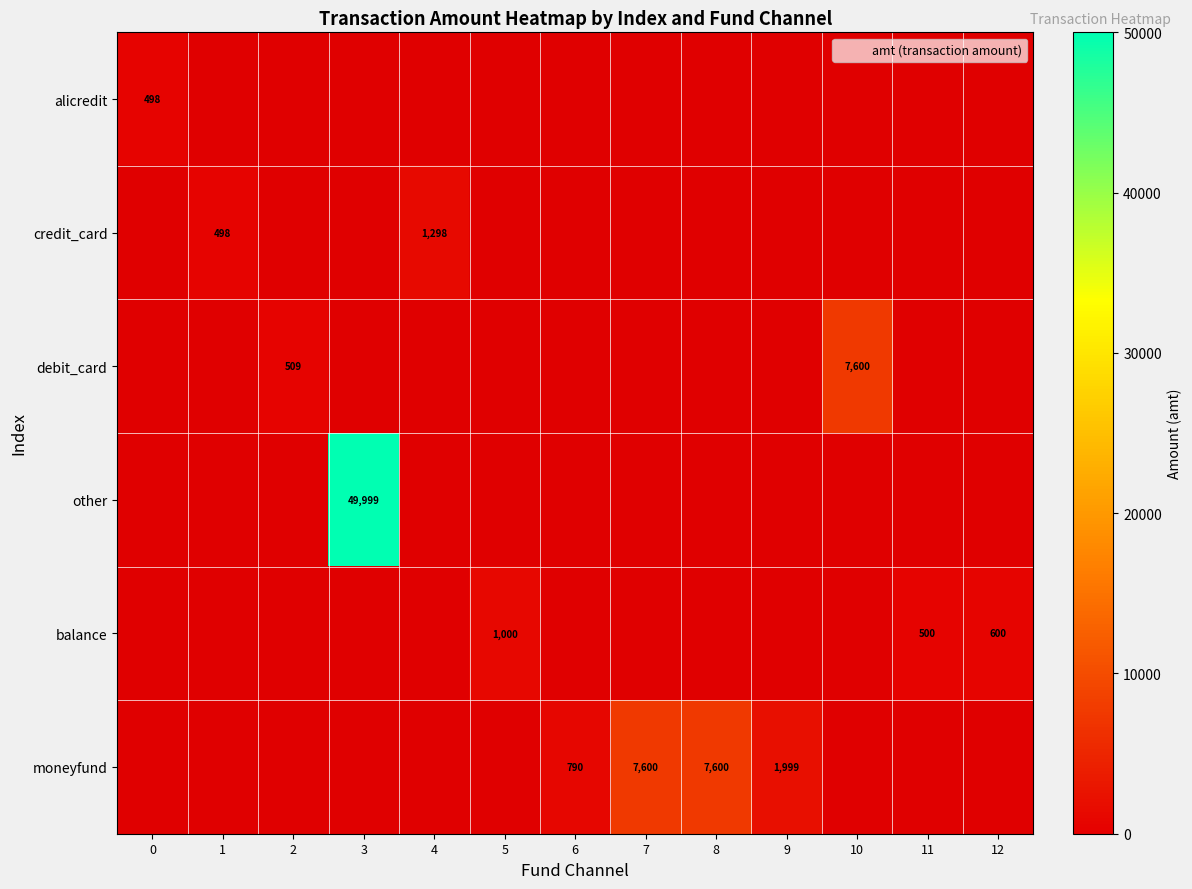

At how many categories does at least one series exceed 14914?

1